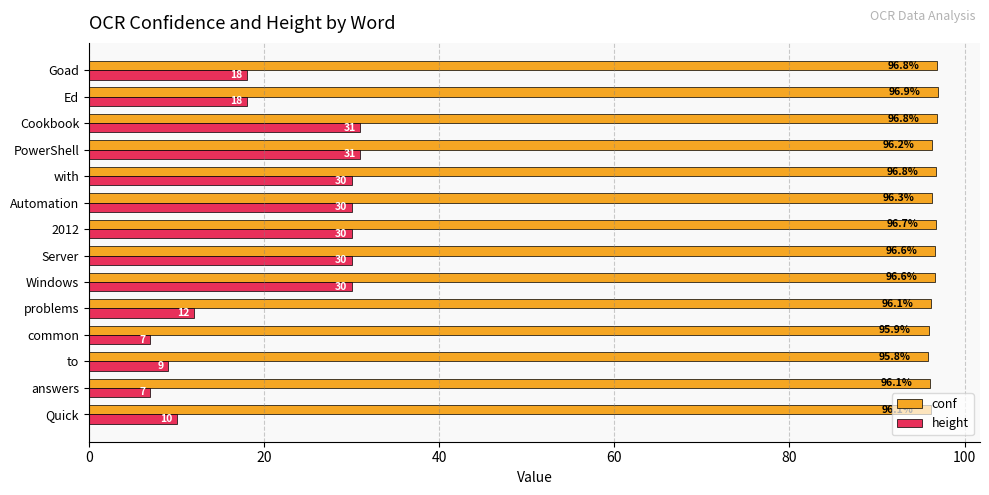

At Quick, list the series in order from smallest to largest.

height, conf